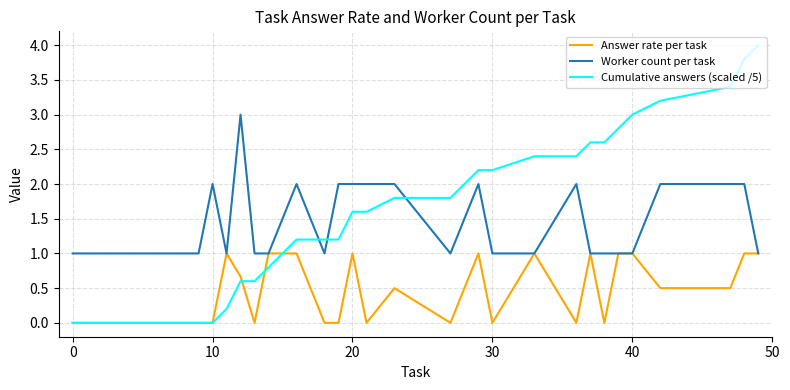

Which series ends up on top after the final intersection of Cumulative answers (scaled /5) and Worker count per task?

Cumulative answers (scaled /5)